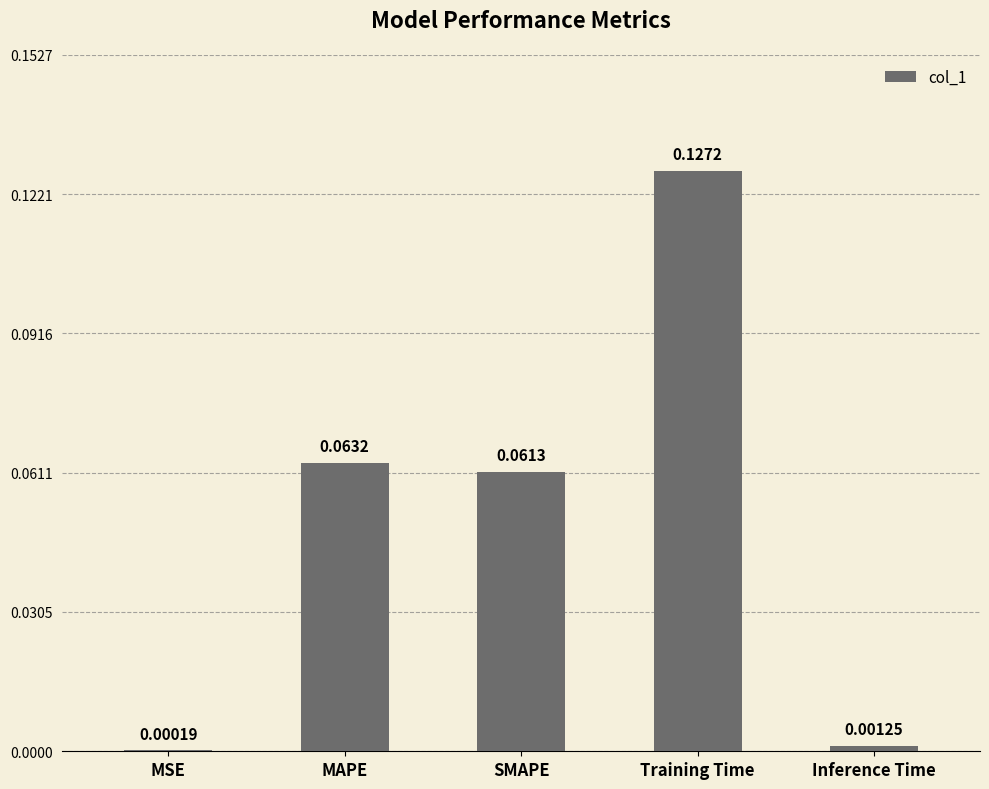

At which label is the value closest to 0?

MSE